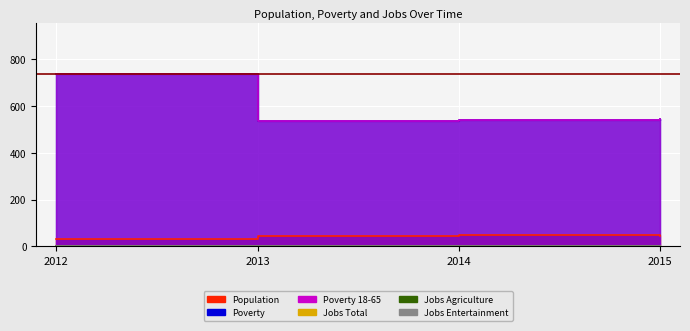

How many values in the Poverty series exceed 543?

1